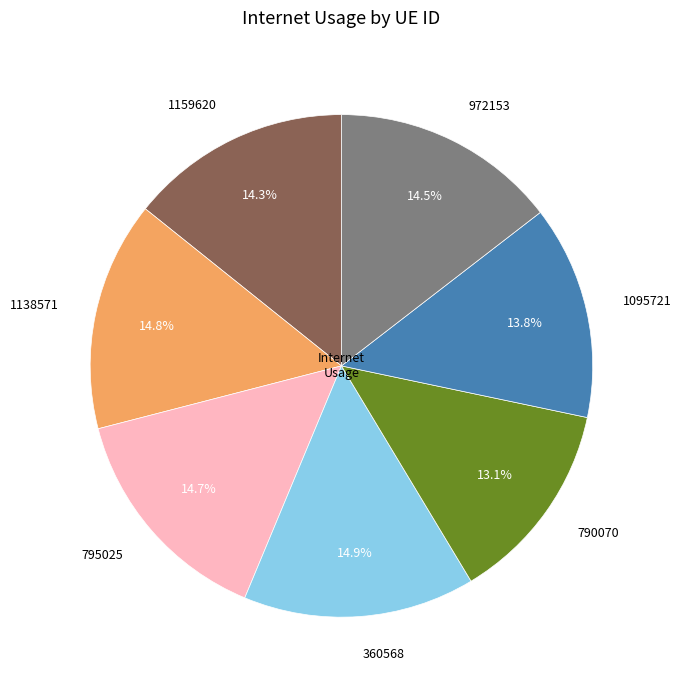

Combined, what portion of the pie is 360568 and 795025?

29.6%